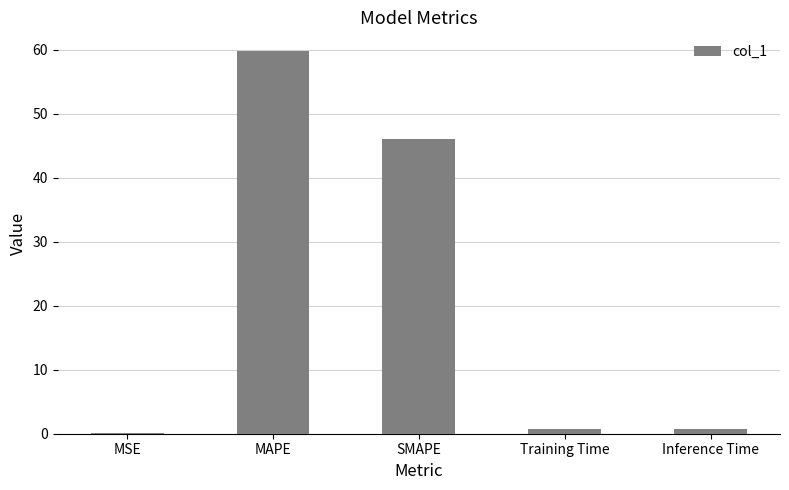

At which label is the value closest to 29?

SMAPE